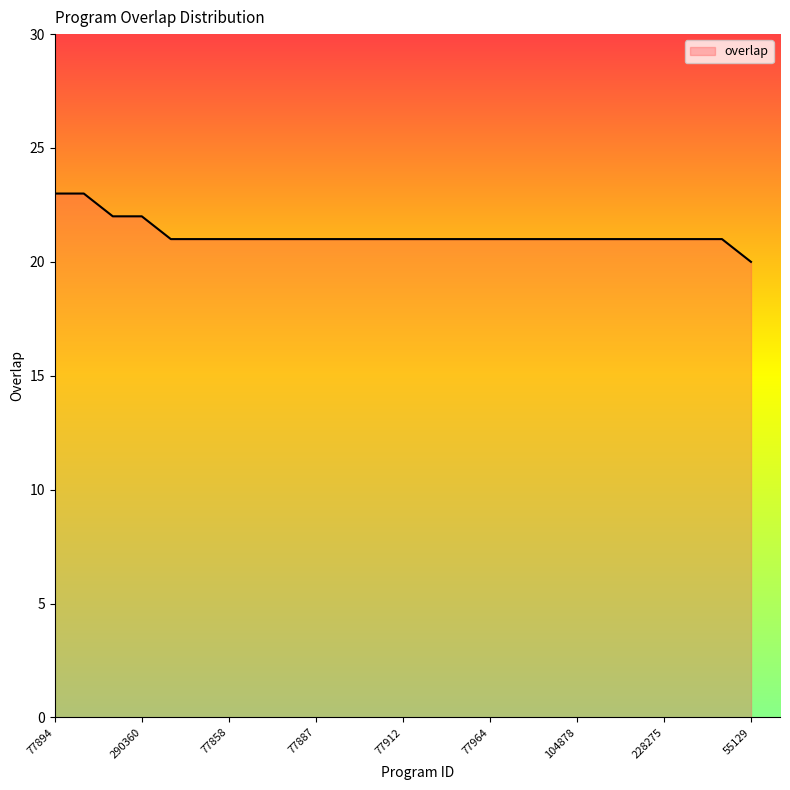

What is the smallest value displayed?

20